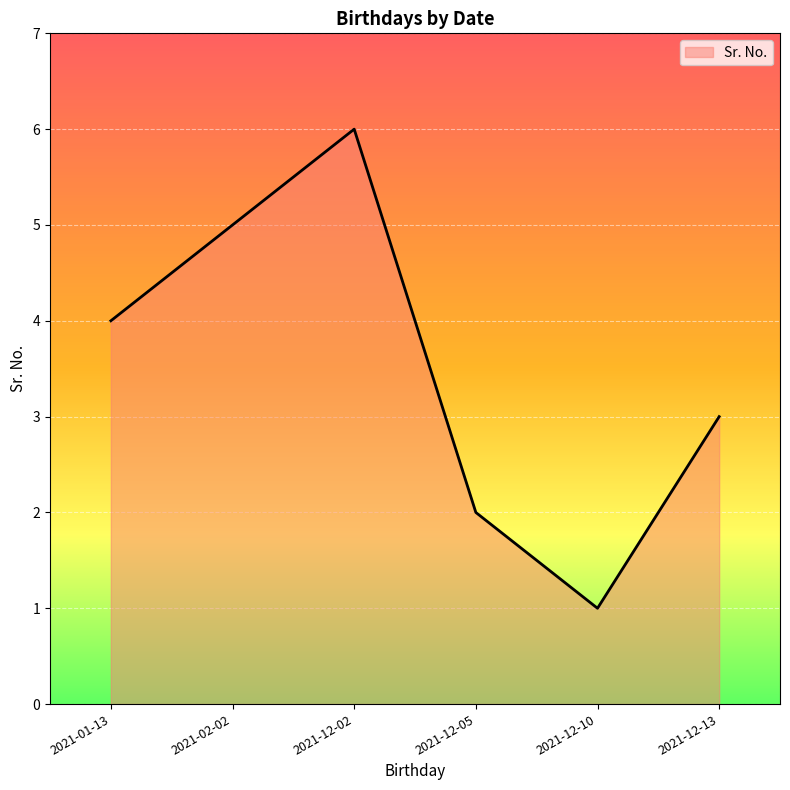

How many interior local valleys (lower than both neighbors) does the data have?

1